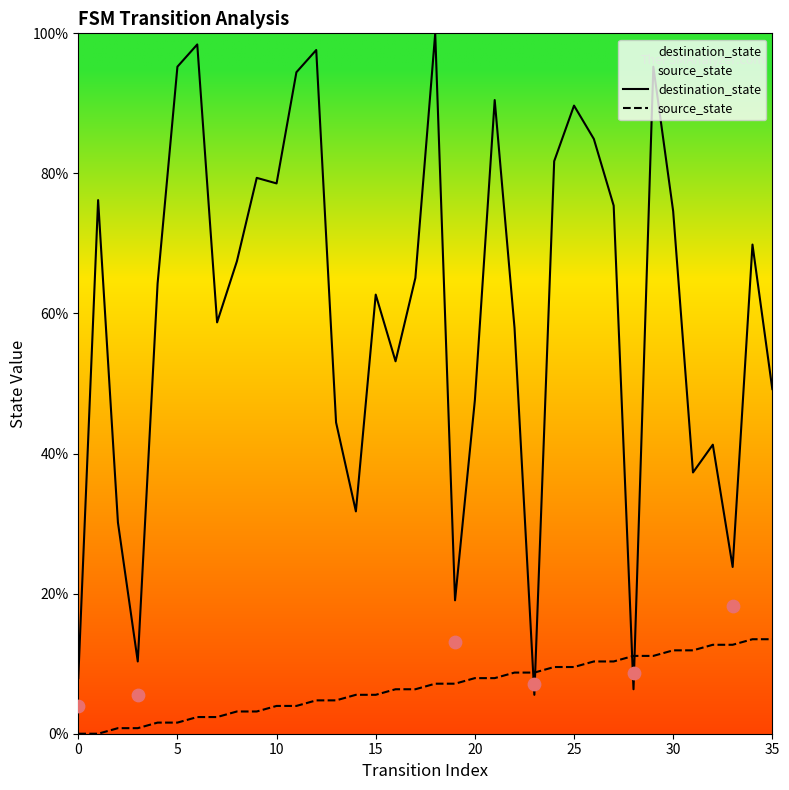

Which series reaches the minimum Y coordinate?

source_state